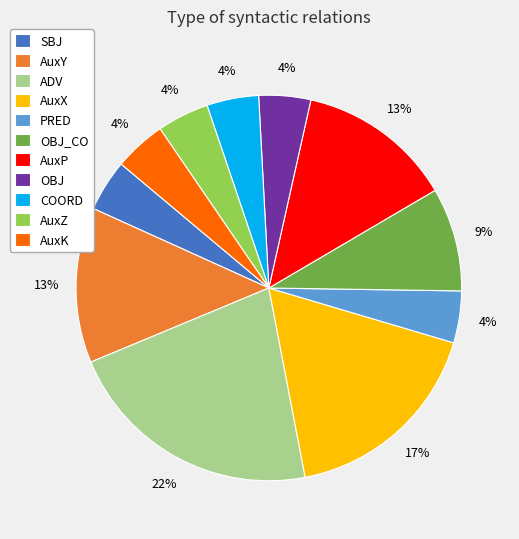

Approximately how many times larger is the value at OBJ compared to AuxY?

0.3